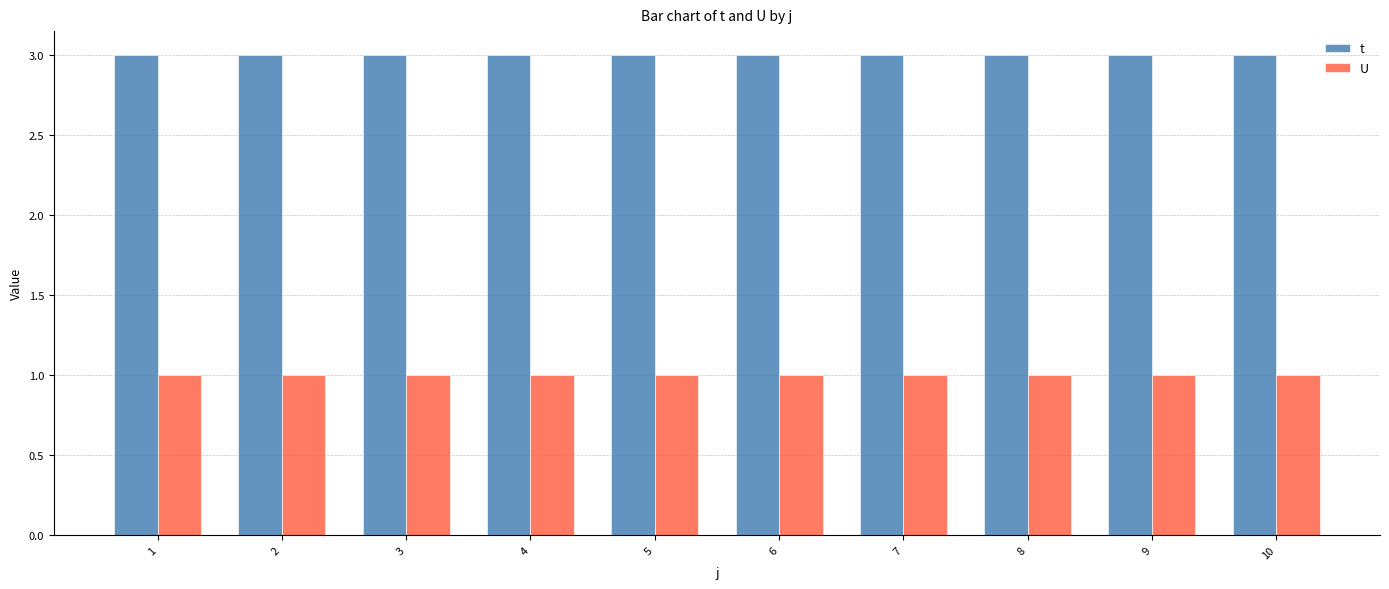

Which series has the largest total across all categories?

t